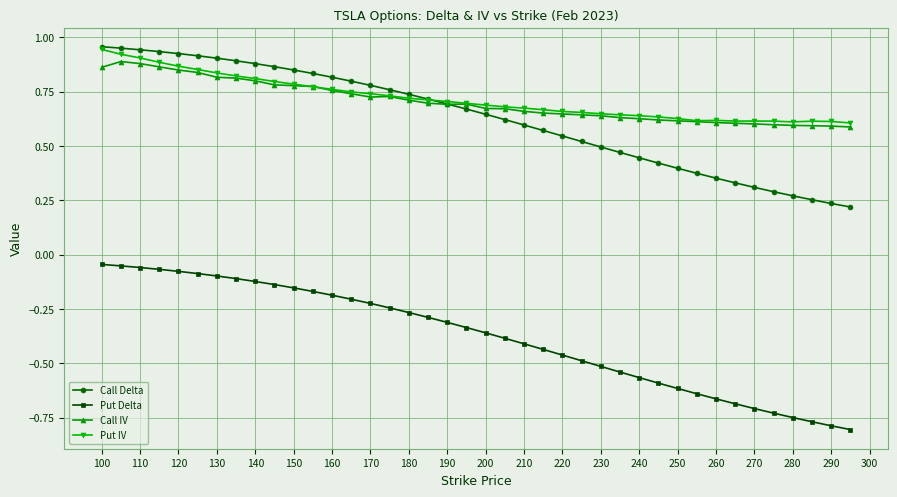

At how many categories does at least one series exceed 0?

40